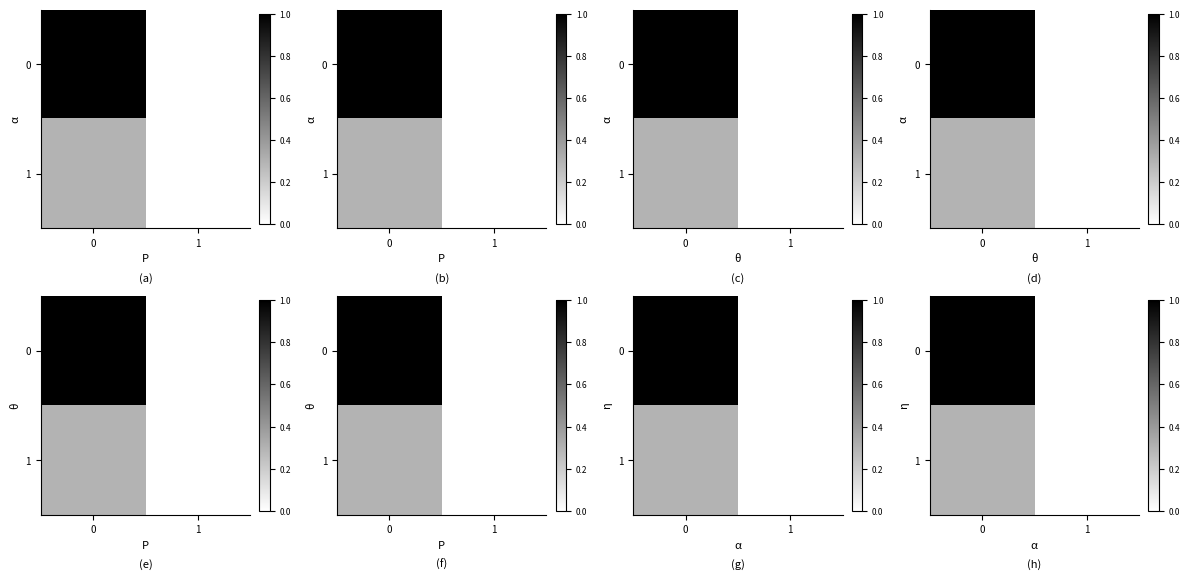

Rank the series by their maximum value, from highest to lowest.

0, 1